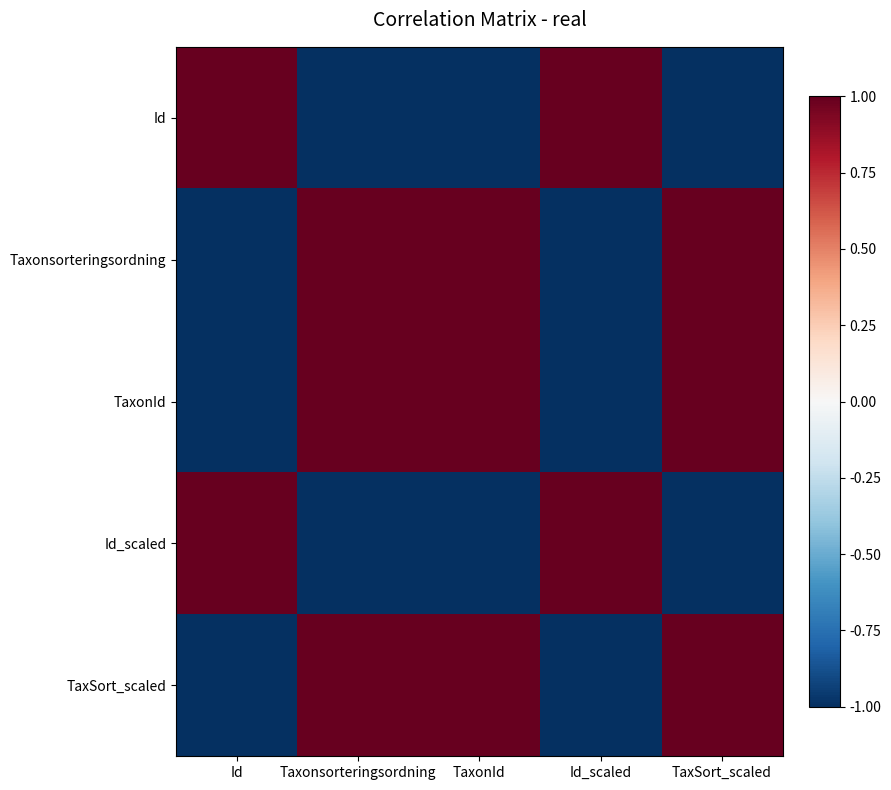

What is the spread (max minus min) of values at Taxonsorteringsordning?

2.0